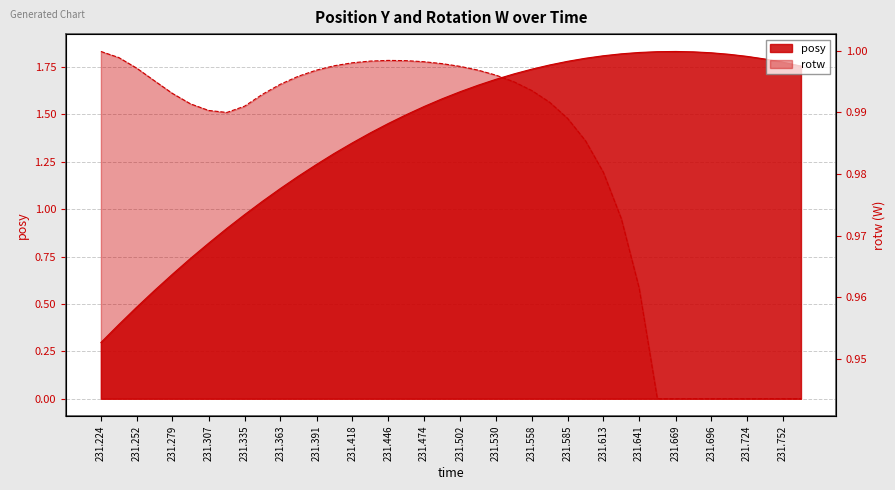

Which has a higher value, 231.3351 or 231.4601?

231.4601